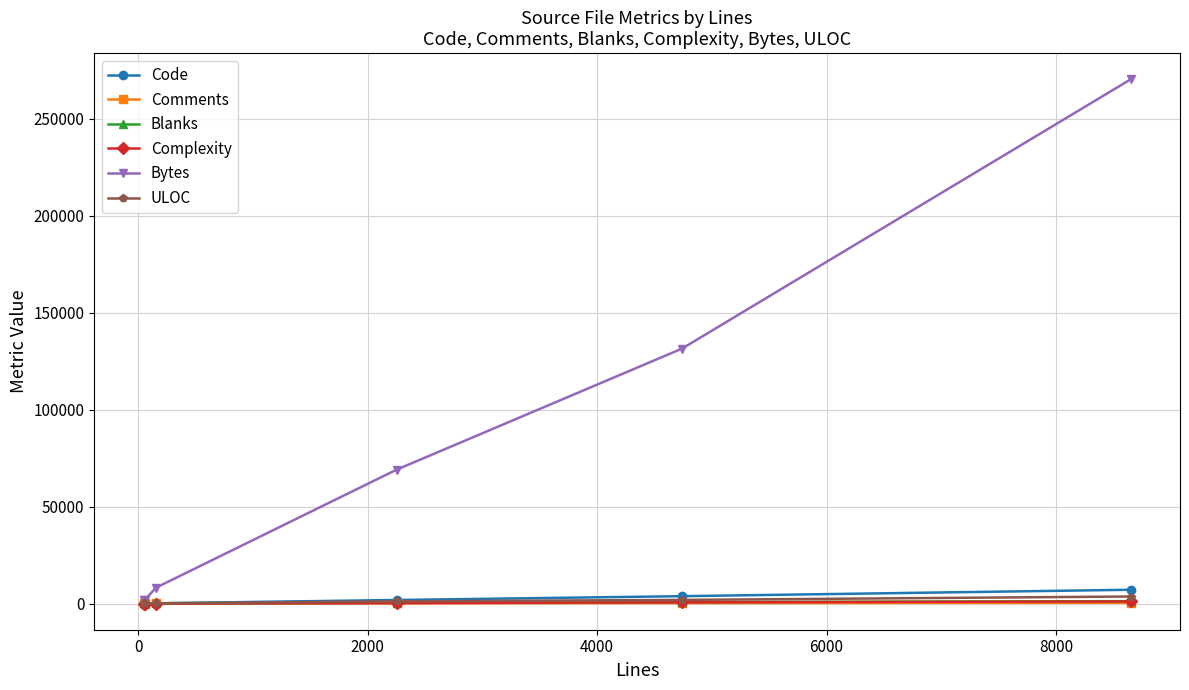

Count the number of categories in the chart.

6